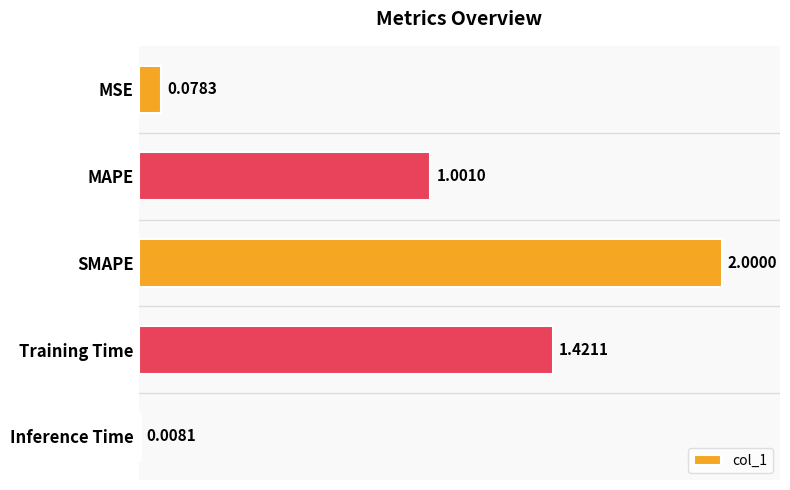

Rank the categories by value from highest to lowest.

SMAPE, Training Time, MAPE, MSE, Inference Time